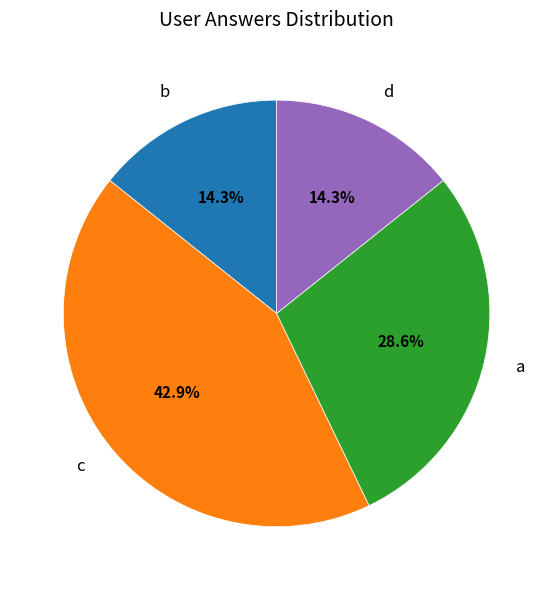

Is there any slice that represents more than half of the pie?

No